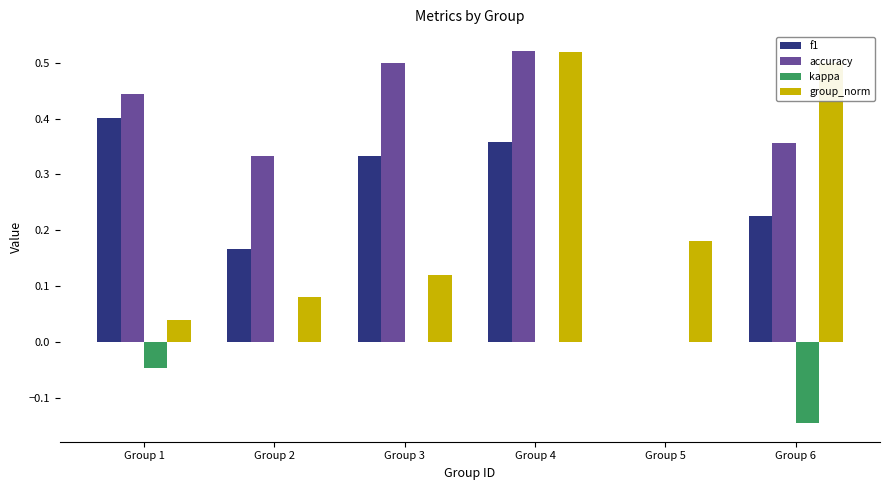

Is it true that accuracy equals 0.1 at Group 1?

False